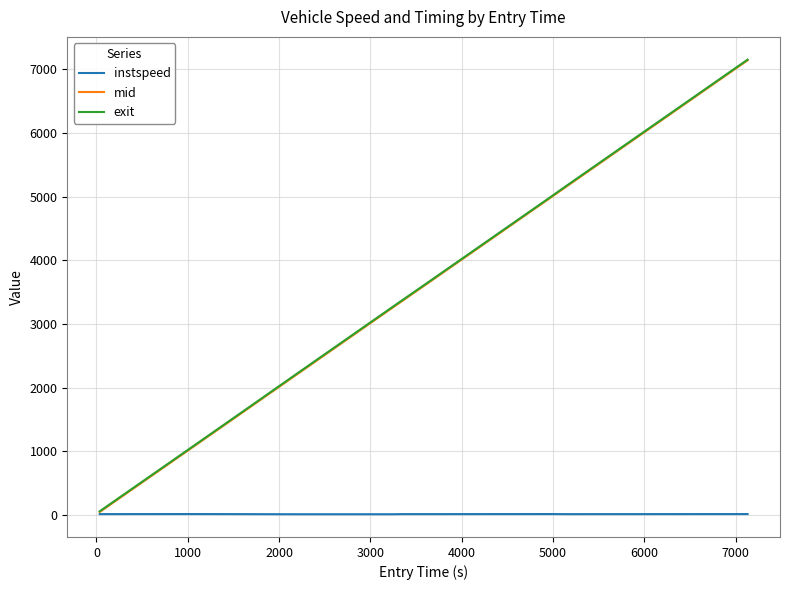

Which series has the widest spread of values?

mid